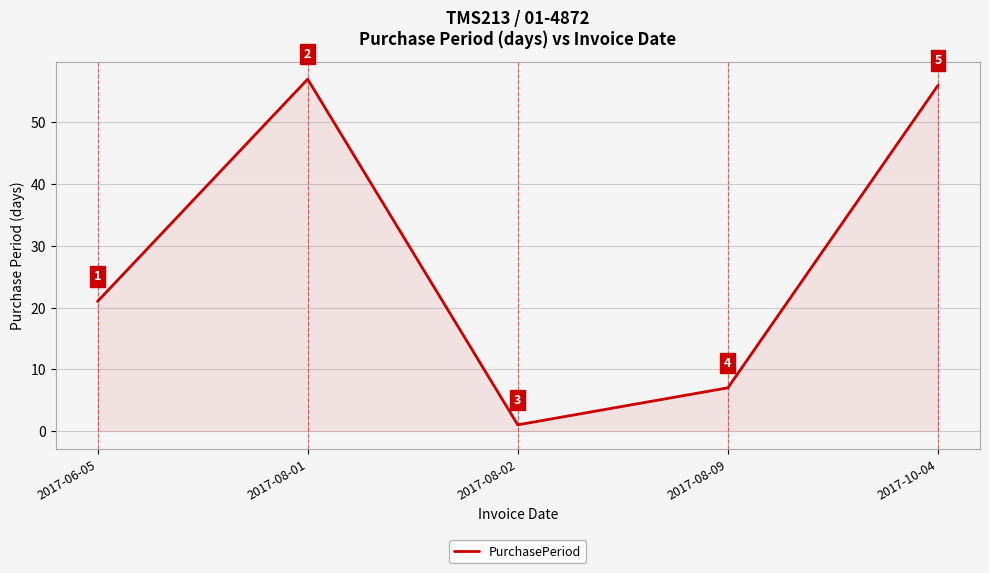

How many lines are shown in the chart?

1